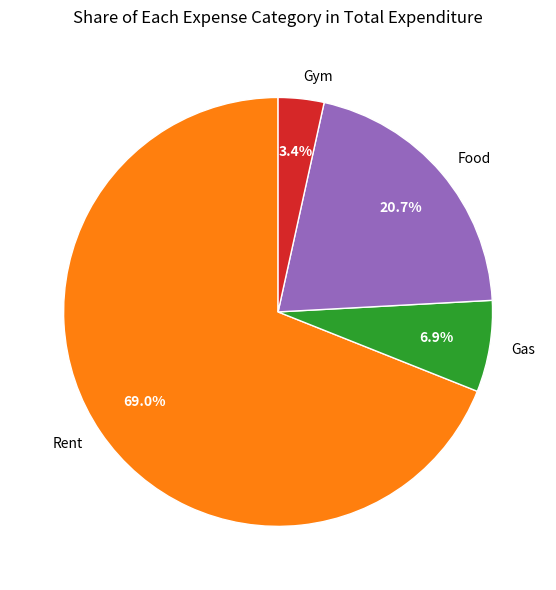

To the nearest percent, what is the combined percentage of Food and Gym?

24%